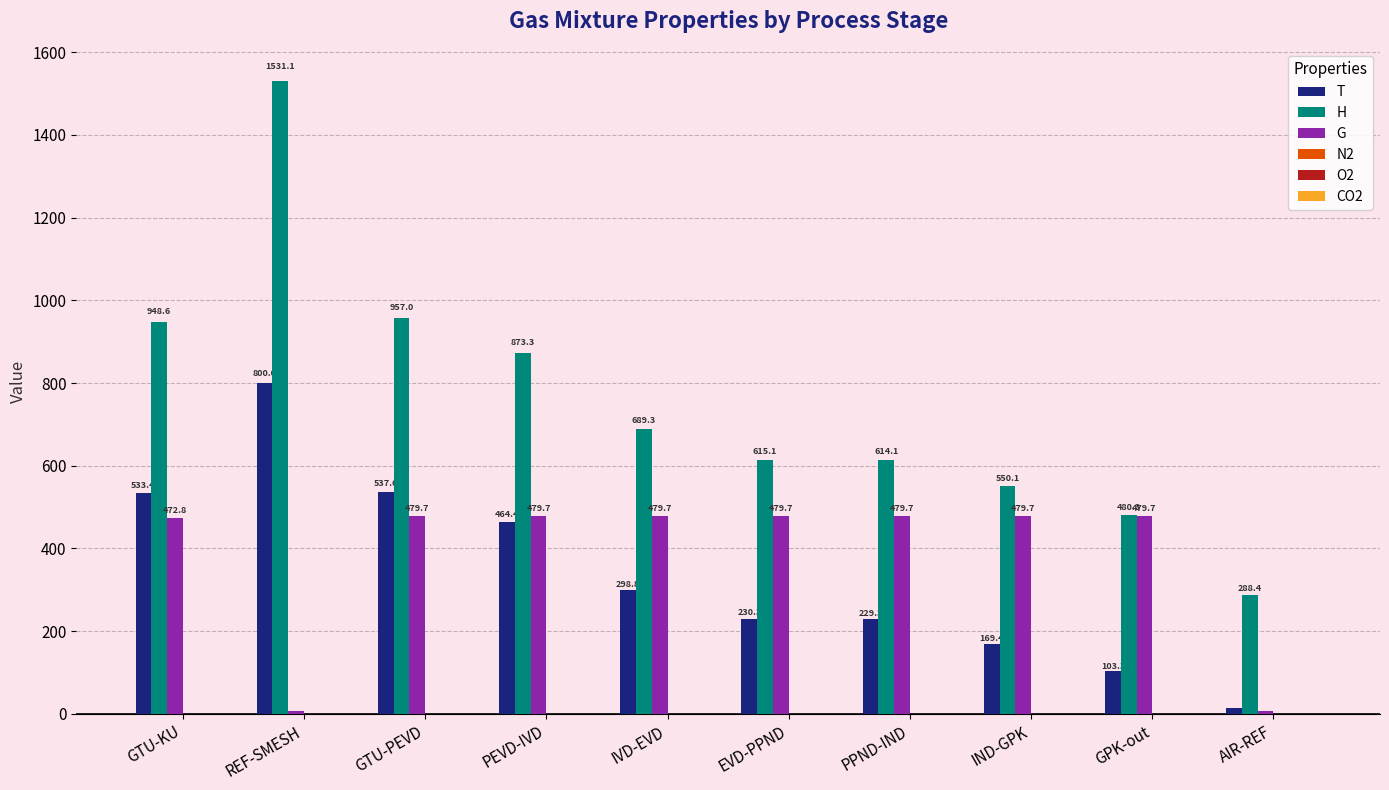

Which label corresponds to the largest value in the chart?

REF-SMESH